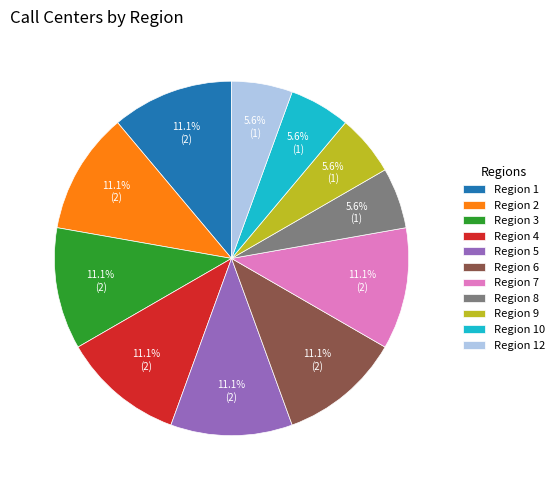

True or false: Region 7 accounts for 1% of the total.

False